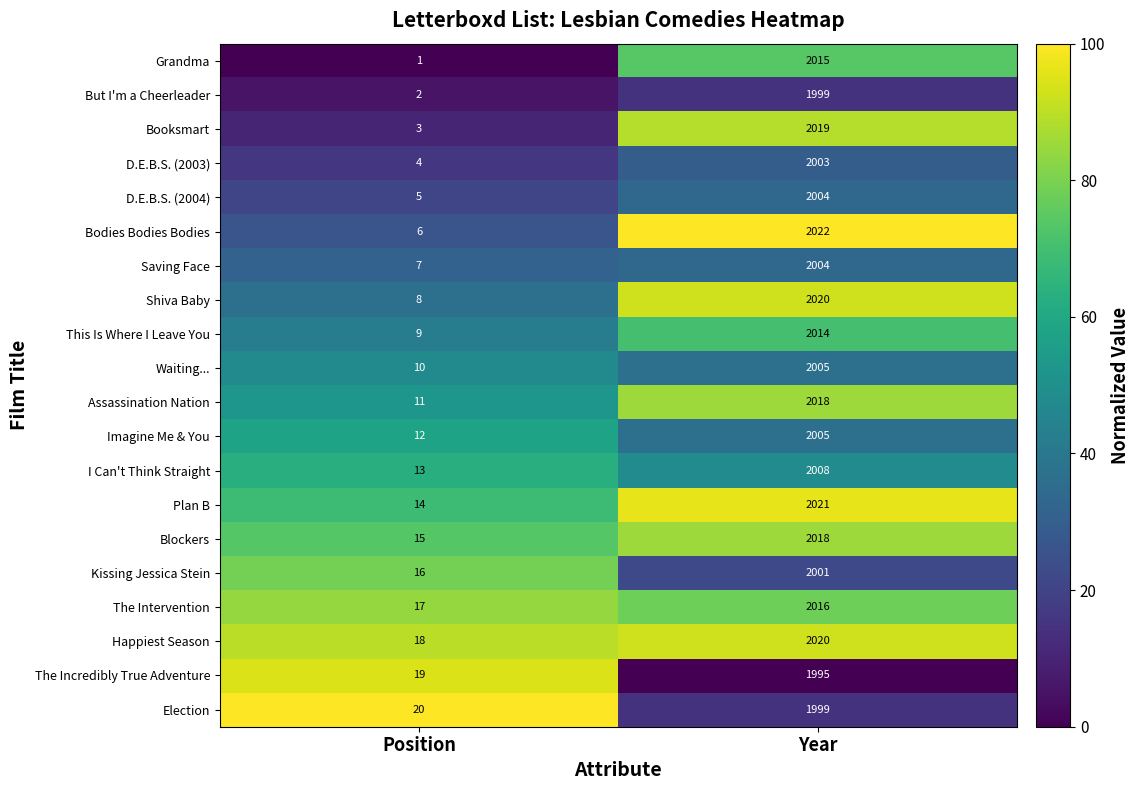

What is the sum of the Plan B values at Position and Year?

2035